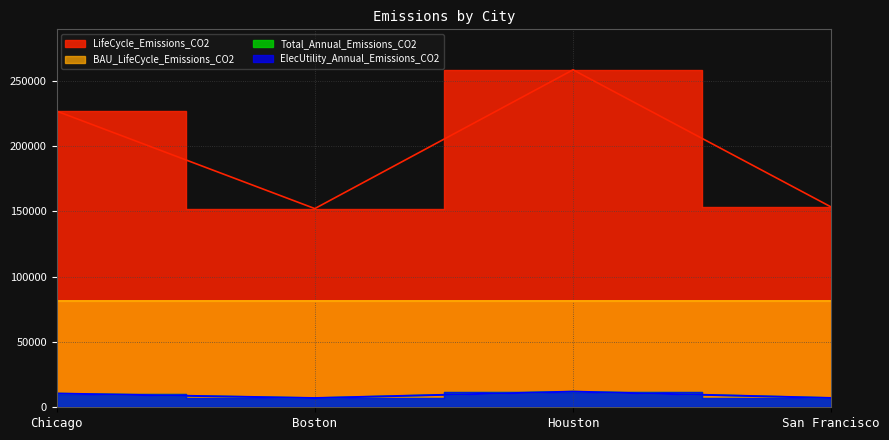

Reading left to right, list all the values displayed in this chart.

Total_Annual_Emissions_CO2: 10532.2	7066.1	12000.7	7120.2
ElecUtility_Annual_Emissions_CO2: 10532.2	7066.1	12000.7	7120.2
LifeCycle_Emissions_CO2: 226651.8	152062.1	258253.0	153226.5
BAU_LifeCycle_Emissions_CO2: 81287.4	81287.4	81287.4	81287.4